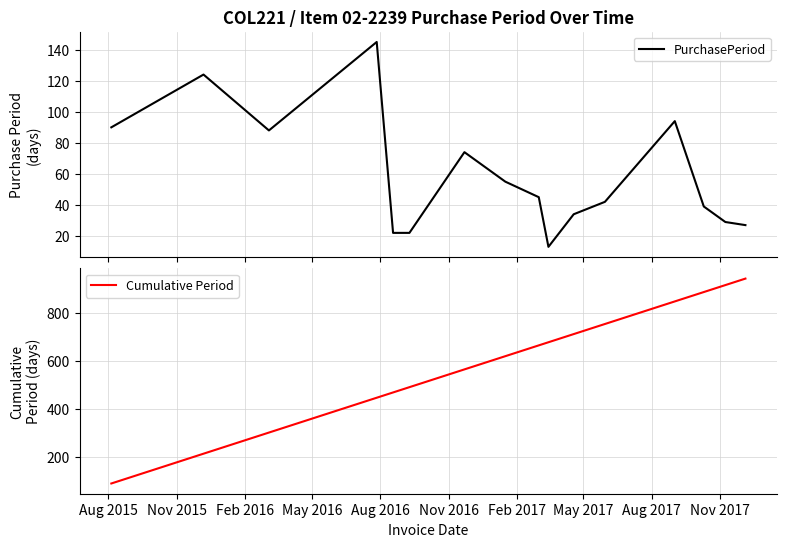

What is the value of the Cumulative Period point at the 3rd from the left?

302